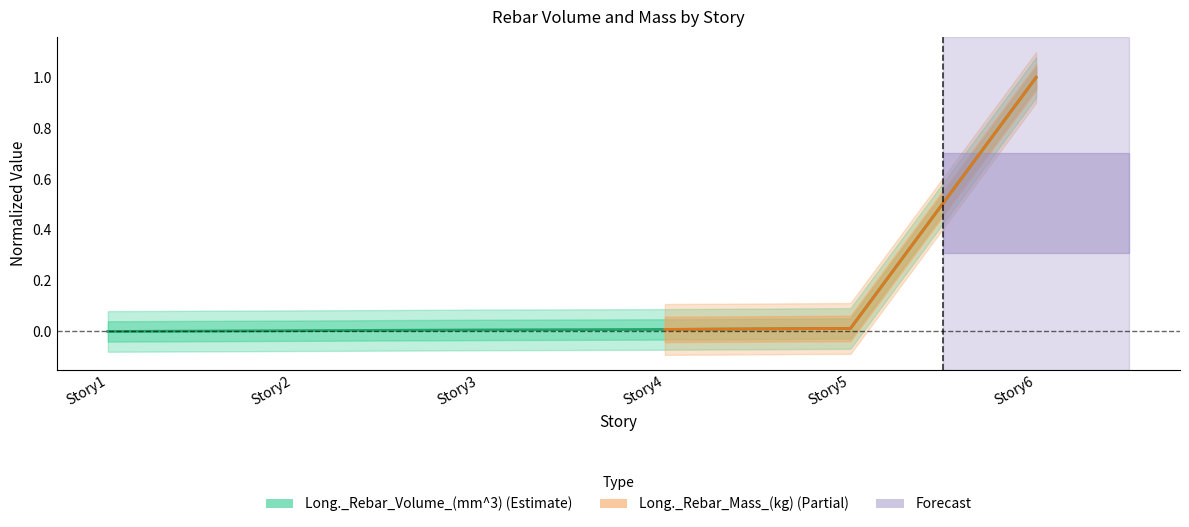

Reading left to right, what are all the values shown in this chart?

Story1=0.0	Story2=0.0	Story3=0.0	Story4=0.0	Story5=0.0	Story6=1.0